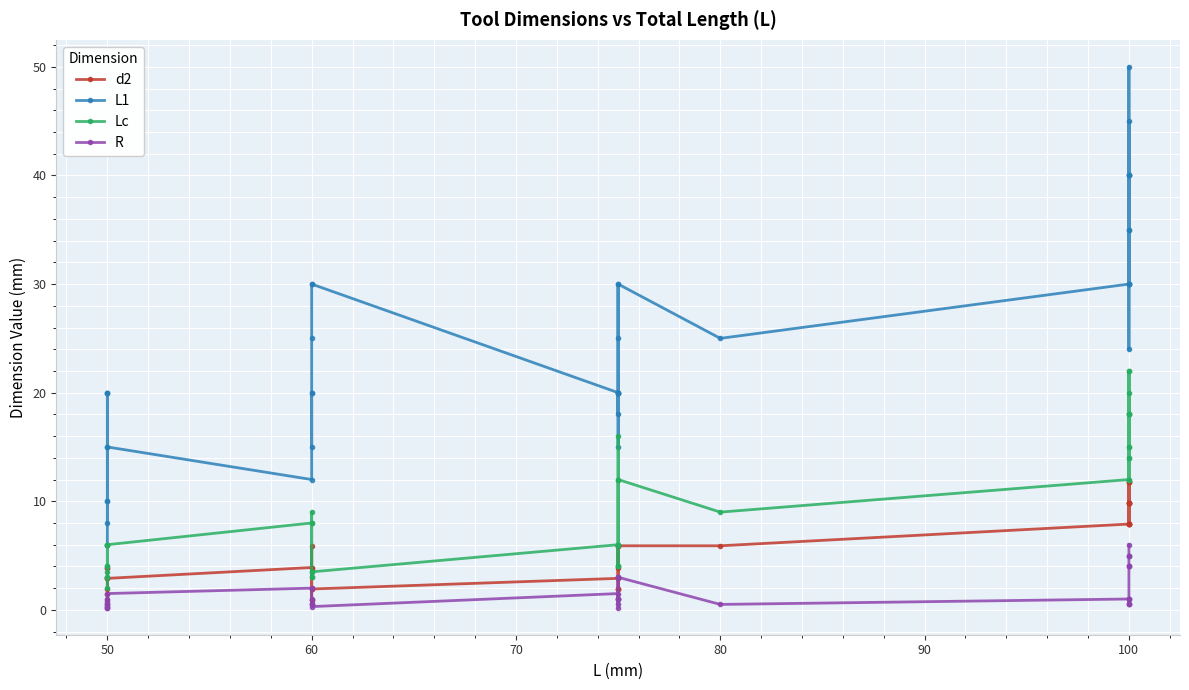

True or false: R and Lc cross at least once.

False